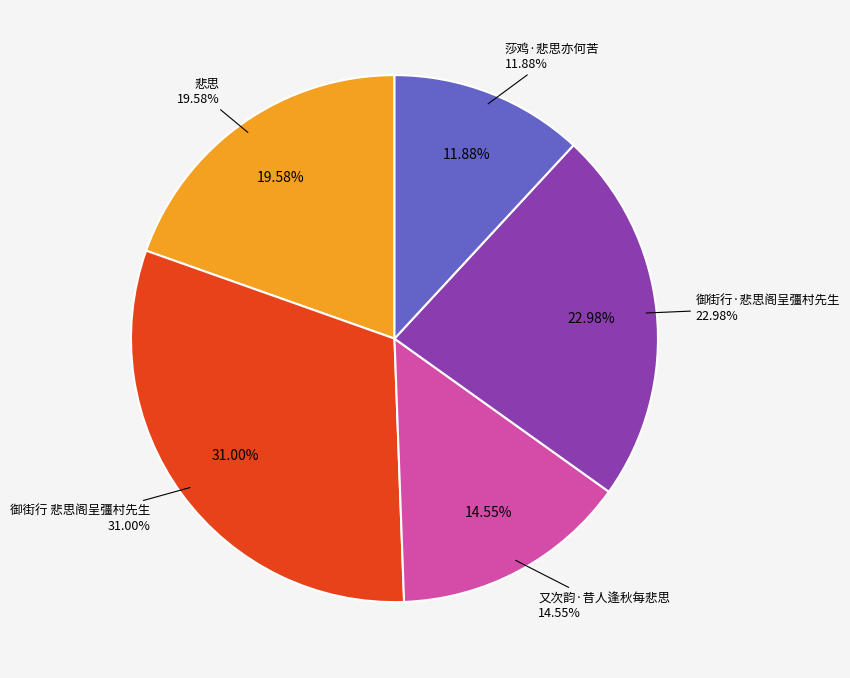

Is it true that 悲思 is 20% of the pie?

True